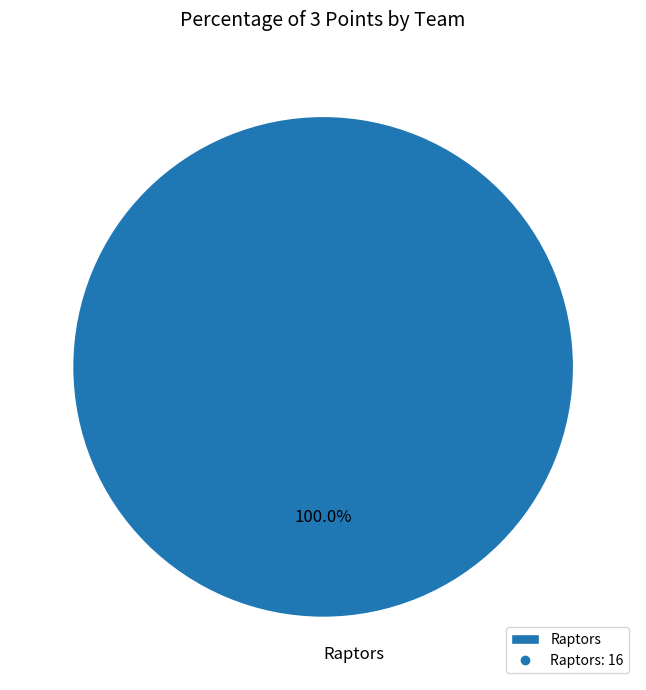

Is Raptors the majority of the pie?

Yes